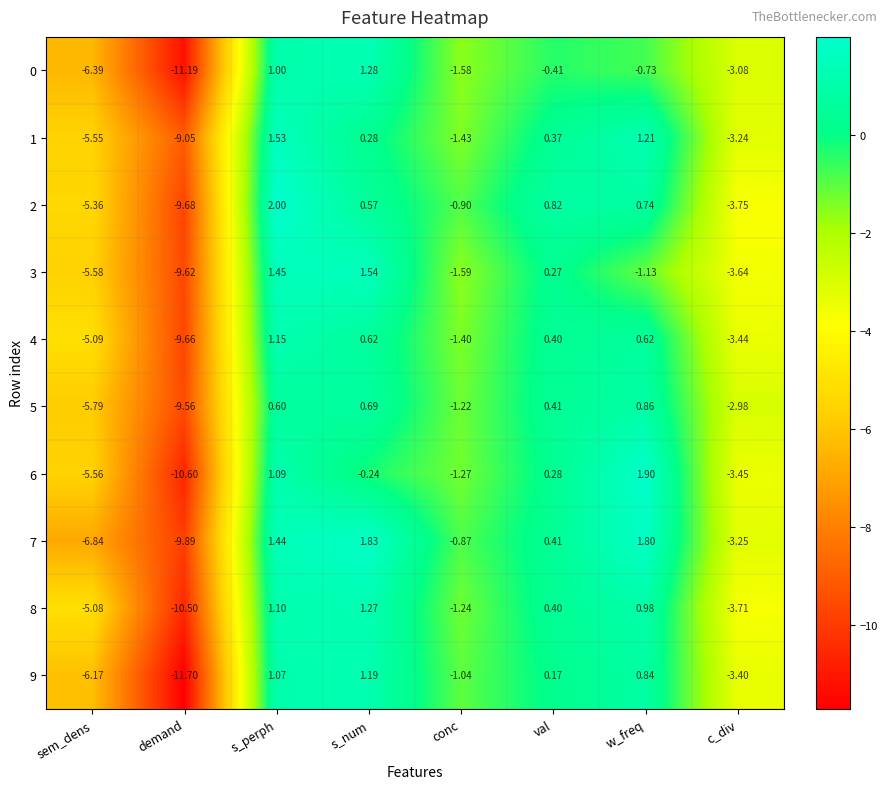

Rank the categories by 0 value from highest to lowest.

s_num, s_perph, val, w_freq, conc, c_div, sem_dens, demand